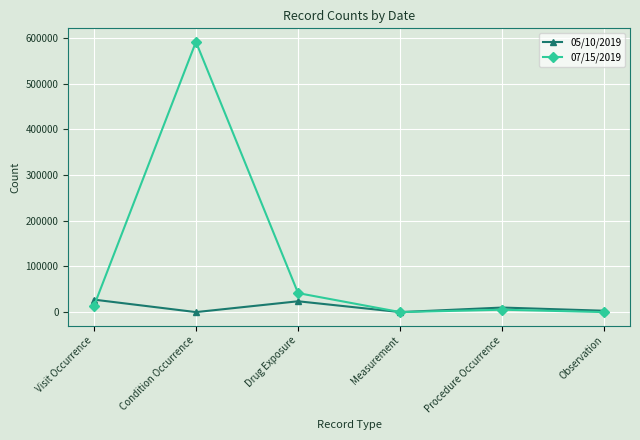

Reading left to right, extract all data points from this chart.

05/10/2019: Visit Occurrence=27337	Condition Occurrence=0	Drug Exposure=23691	Measurement=0	Procedure Occurrence=9971	Observation=2952
07/15/2019: Visit Occurrence=12491	Condition Occurrence=591405	Drug Exposure=41583	Measurement=0	Procedure Occurrence=5224	Observation=0